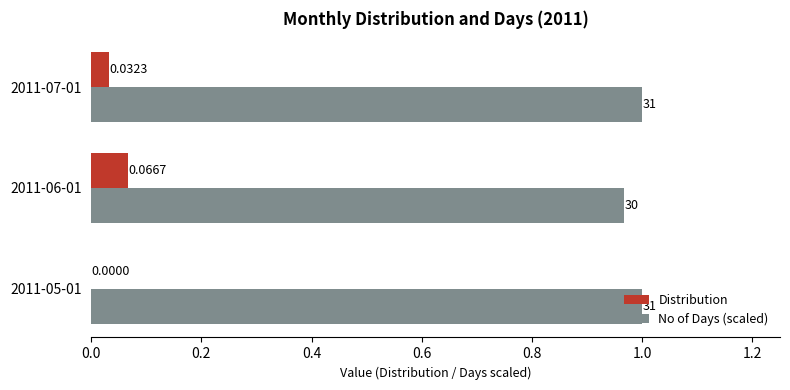

Is the value of Distribution at 2011-07-01 greater than the value of No of Days (scaled) at 2011-07-01?

No